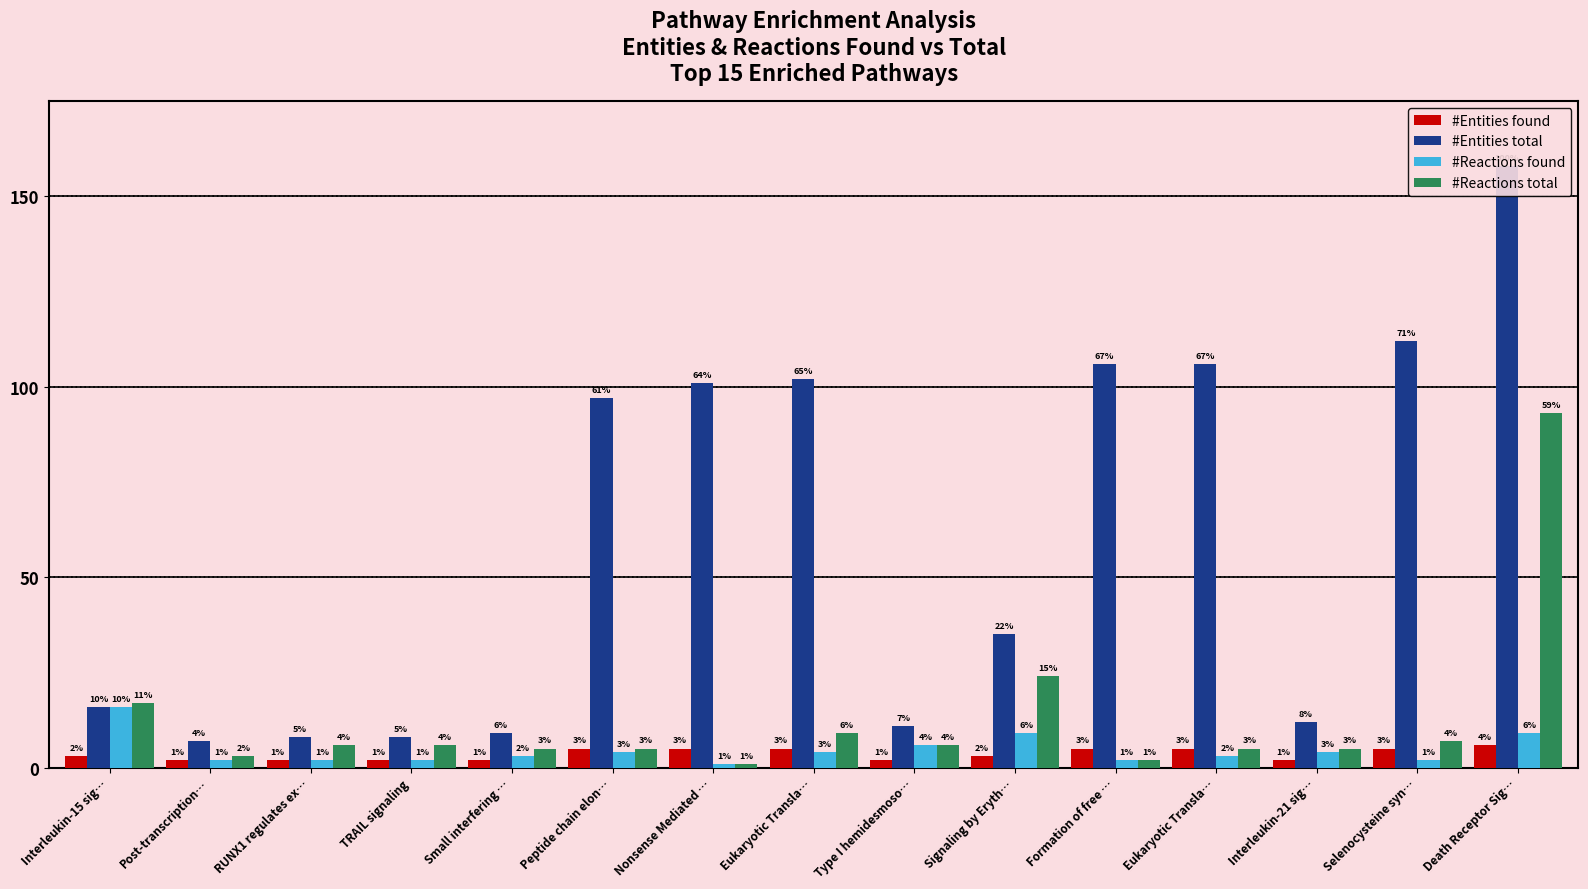

What is the difference between the second highest and minimum values in the #Entities total series?

105